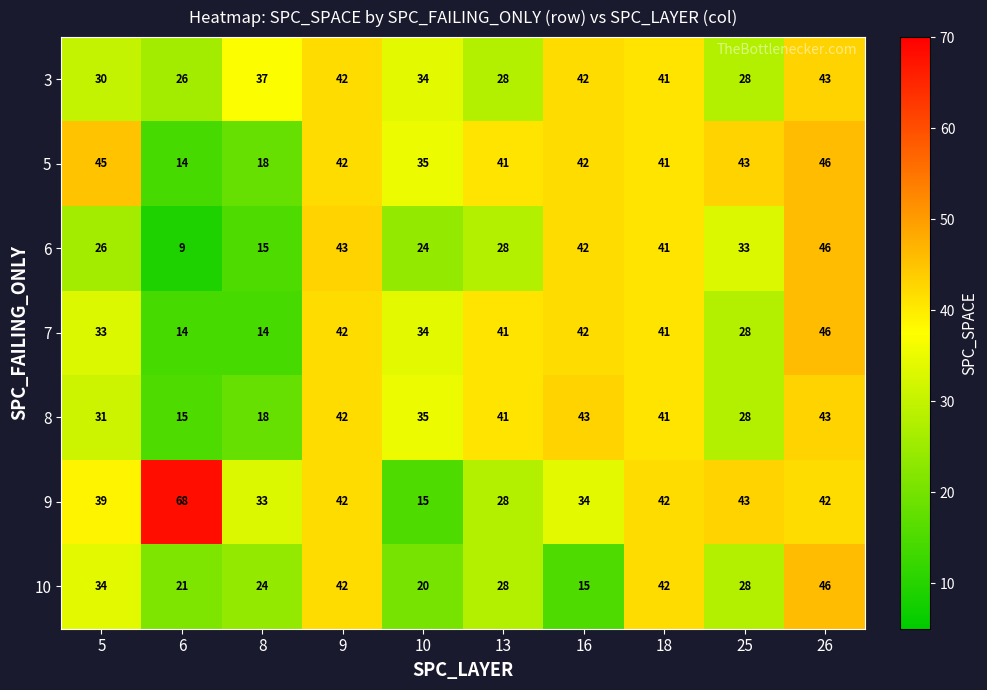

At which category does the chart reach its peak across all series?

6